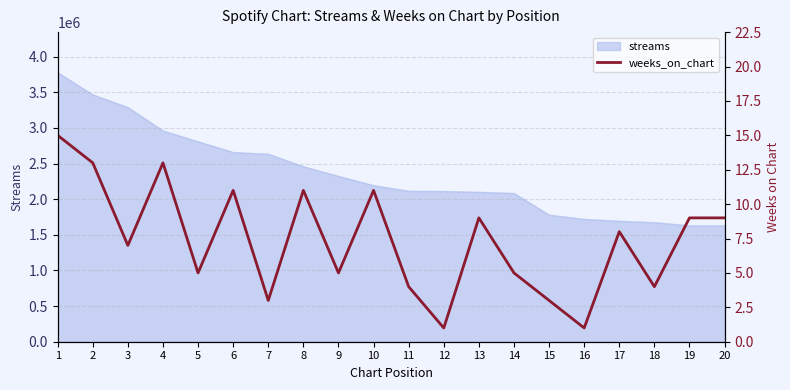

The value at 10 is 11. True or false?

True